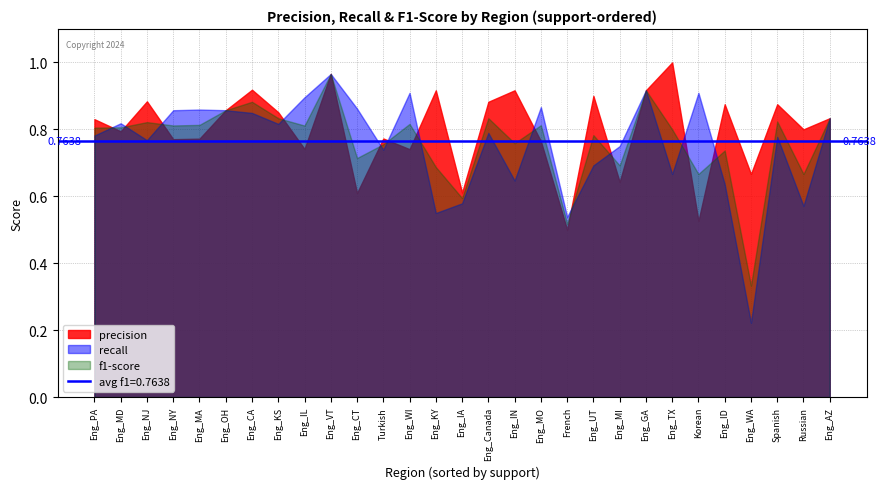

Which series has the largest total across all categories?

precision